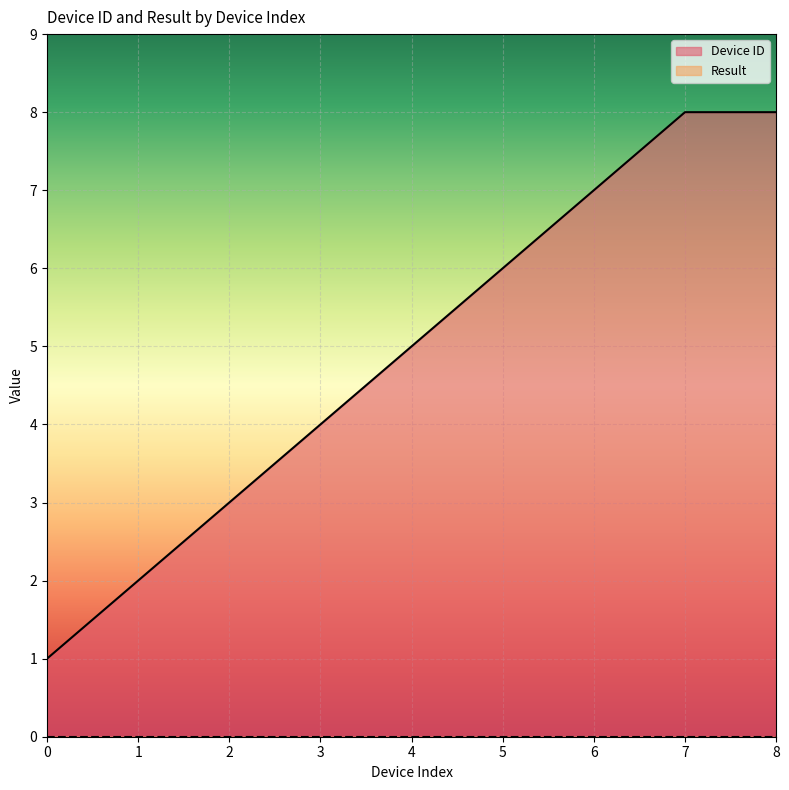

What is the smallest value displayed?

0